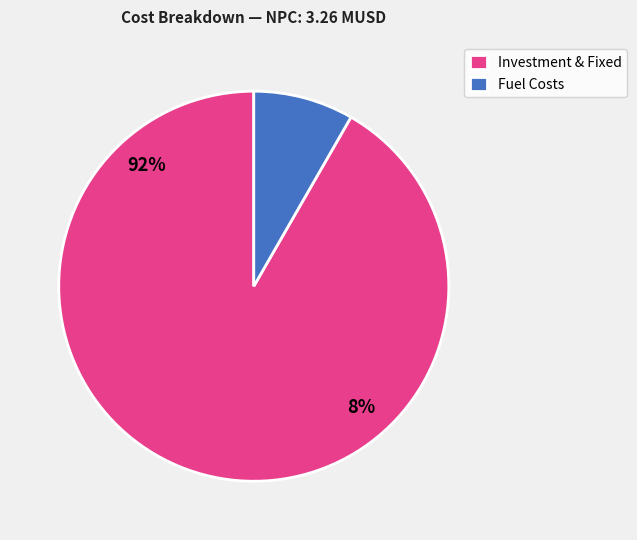

The Battery Storage Investment slice represents 15% of the pie. True or false?

False